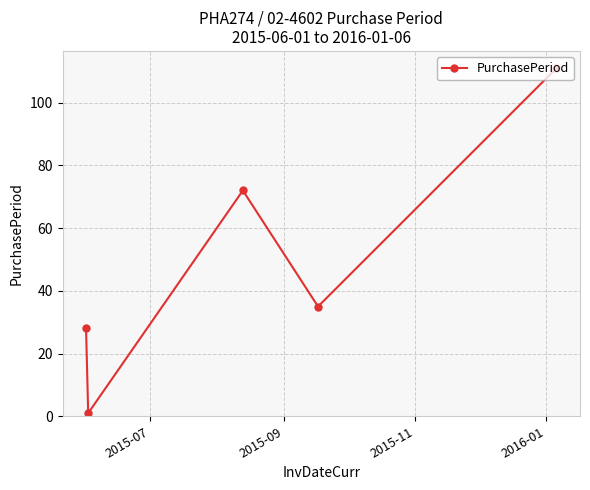

Reading right to left, transcribe all the data shown in this chart.

111	35	72	1	28